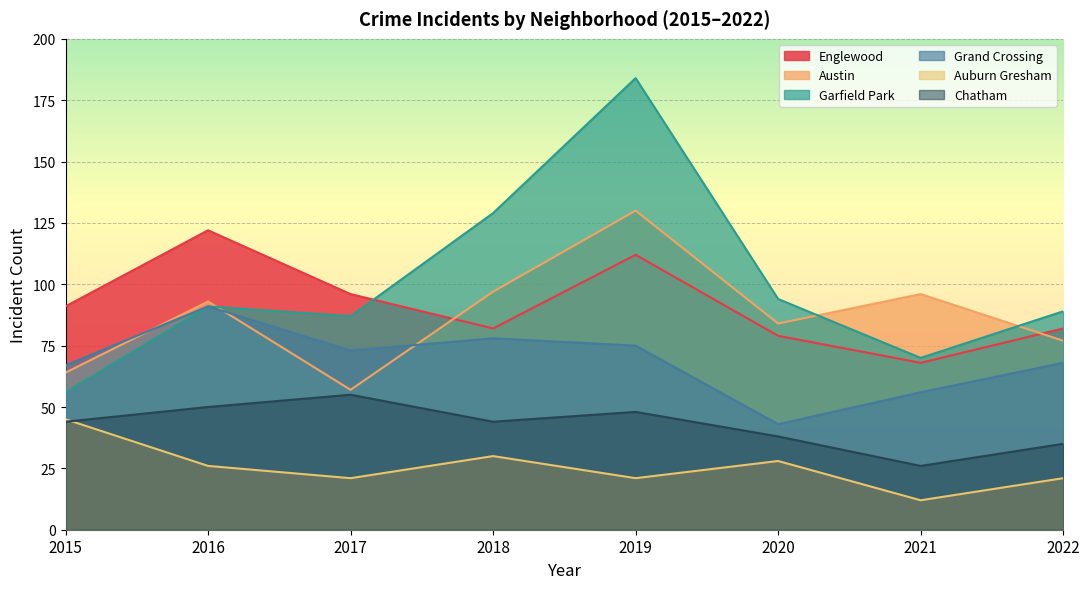

What is the average value of the Auburn Gresham series?

26